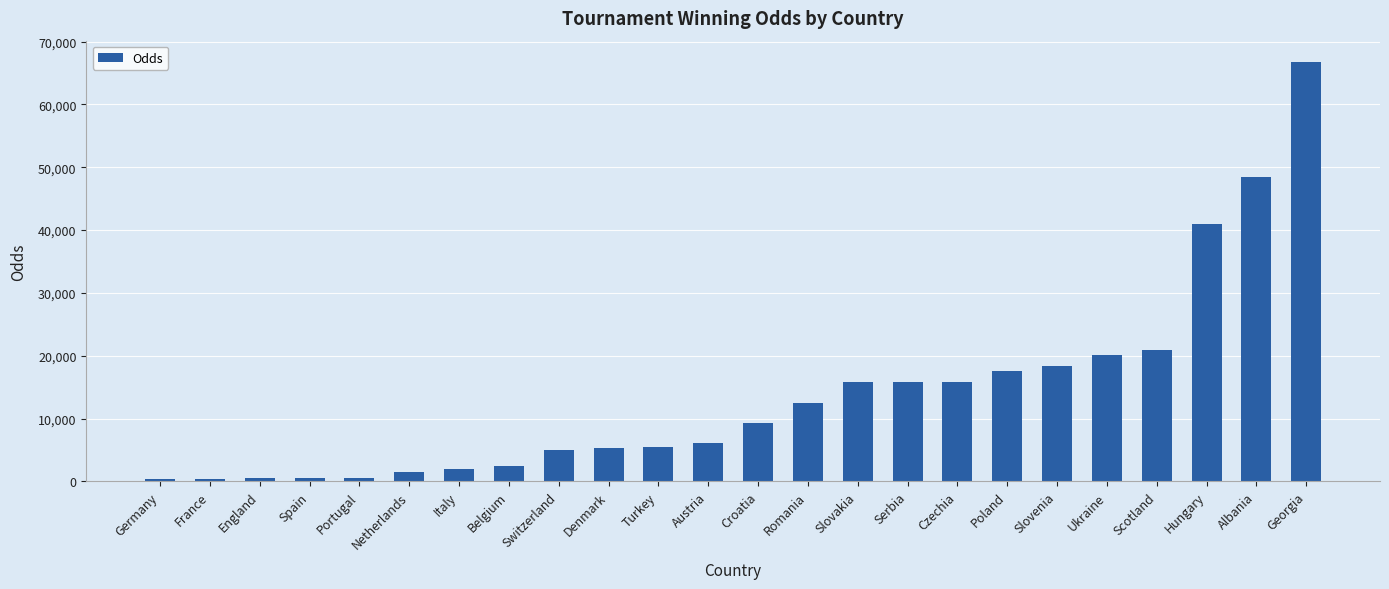

What is the difference between the second highest and second lowest values?

48067